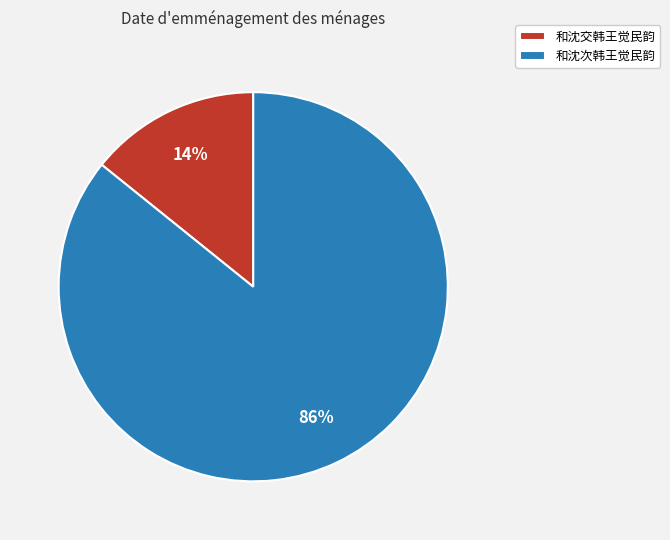

Do 和沈次韩王觉民韵 and 和沈交韩王觉民韵 together represent more than half of the pie?

Yes